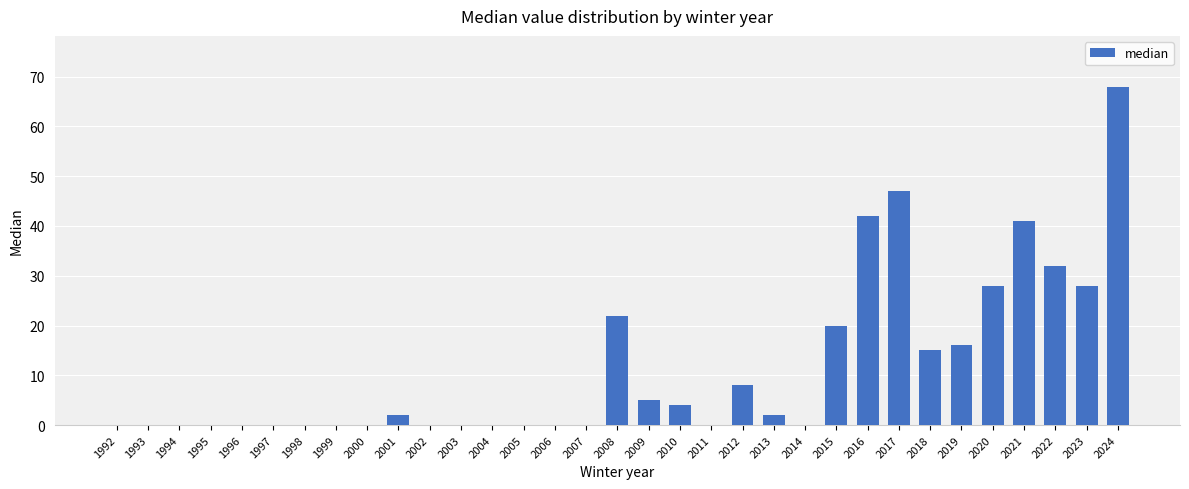

True or false: the data shows 41 at 2011.

False